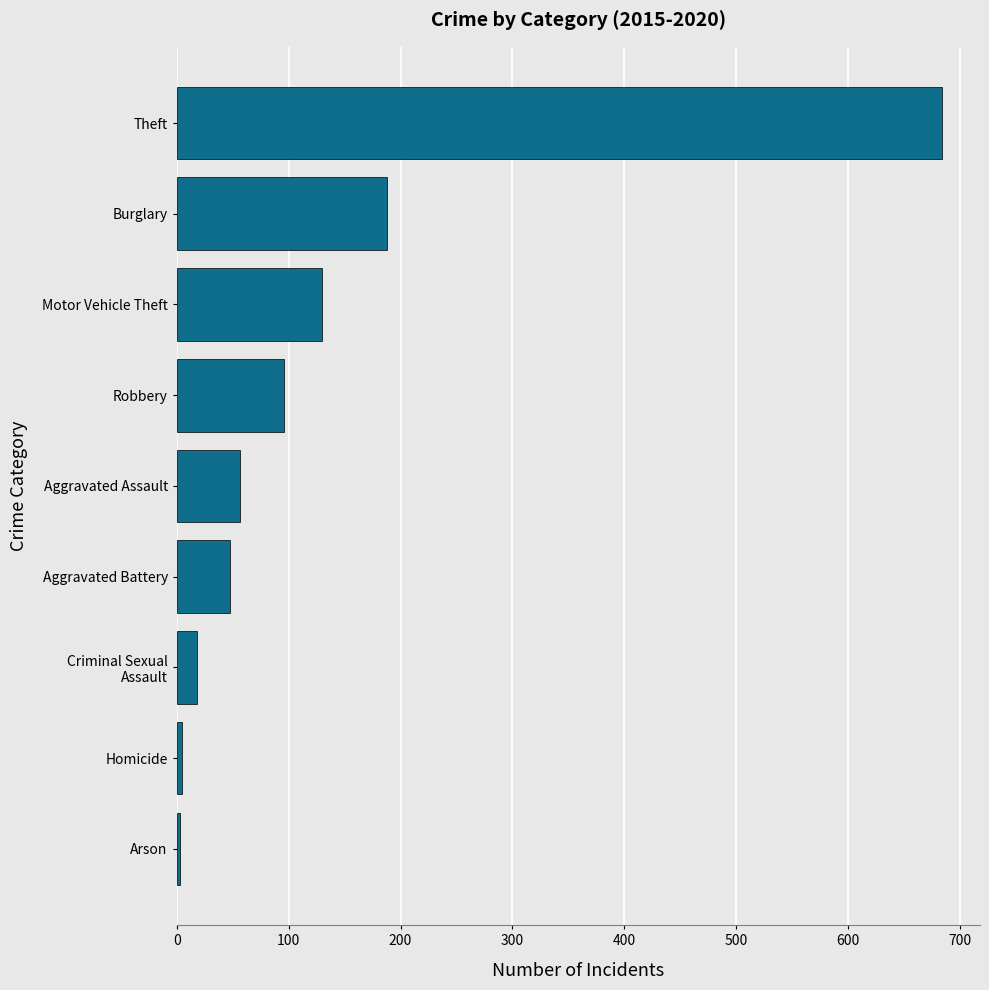

What is the average value?

136.2